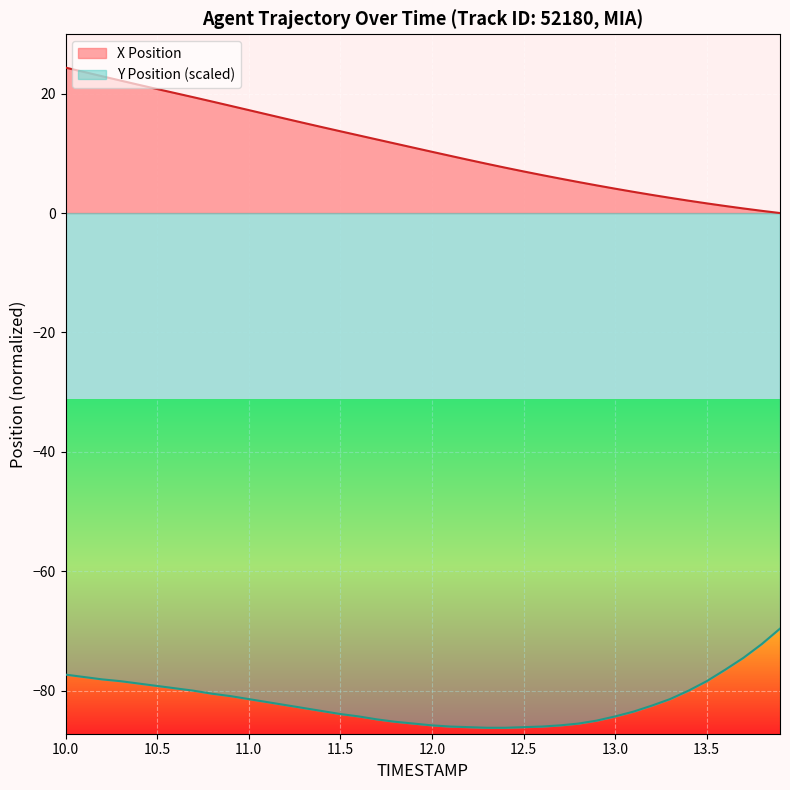

How many data points does each series have?

40